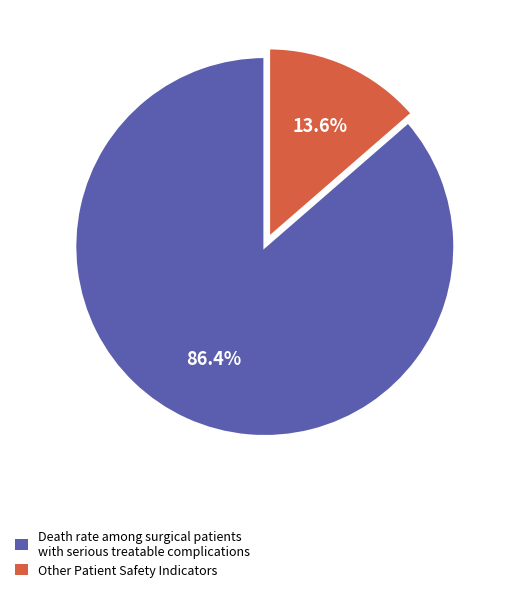

Is there any slice that represents more than half of the pie?

Yes